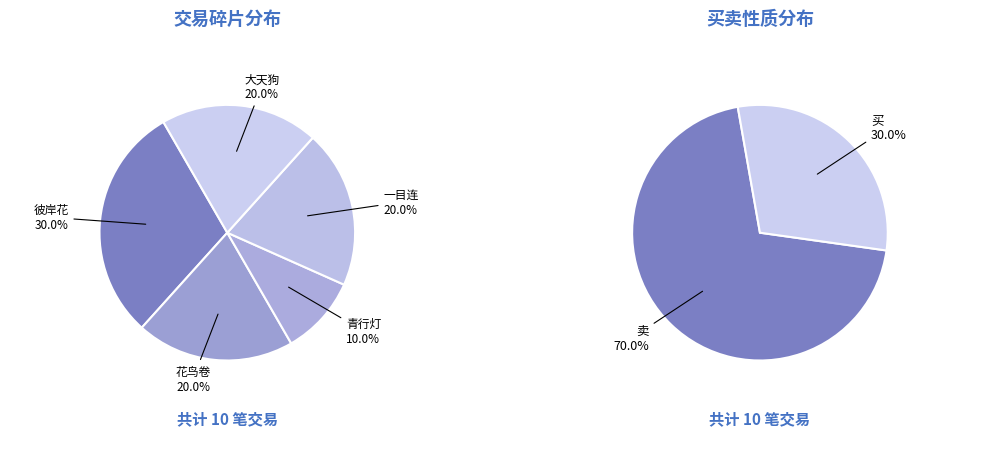

Is 大天狗 the majority of the pie?

No